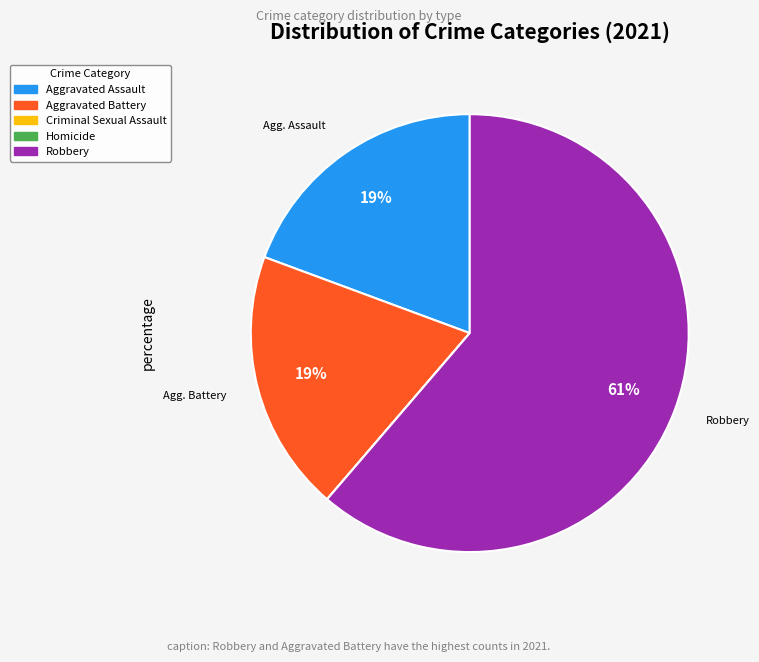

Is there a majority slice in this chart?

Yes